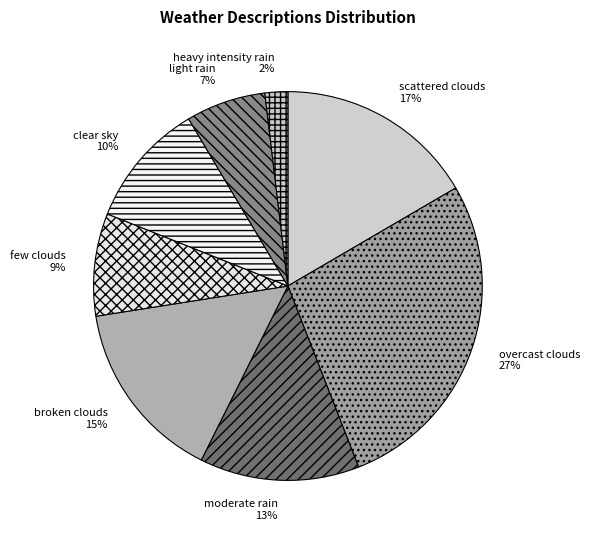

To the nearest percent, what is the average slice percentage?

12%